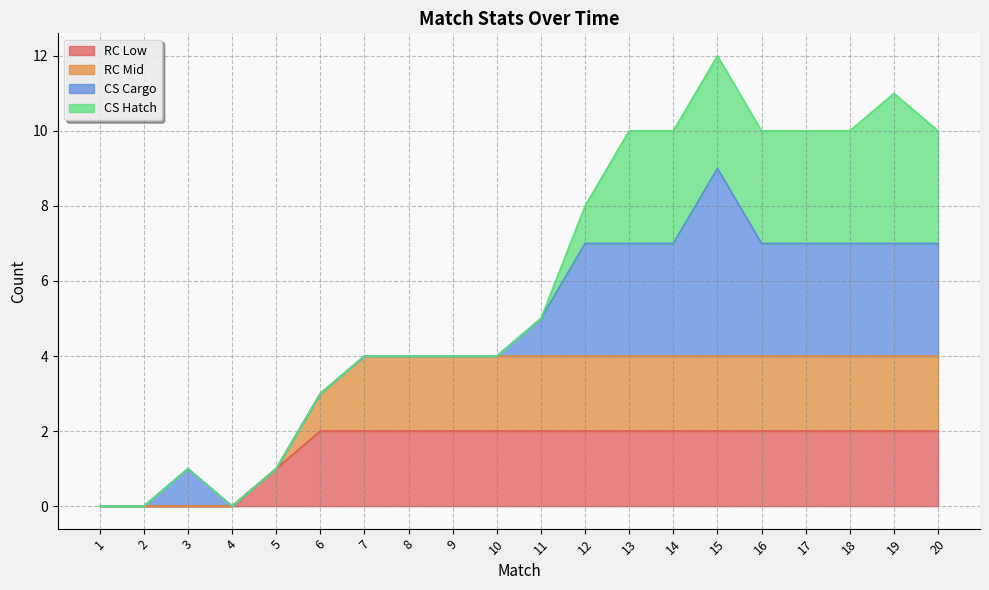

What is the value of the RC Low point at the 12th from the left?

2